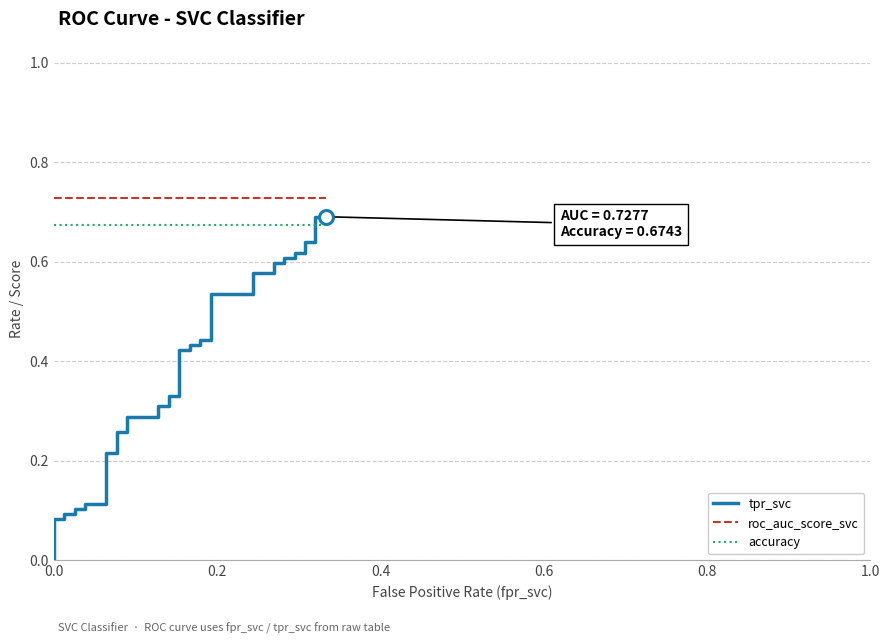

What is the average value of the roc_auc_score_svc series?

0.7